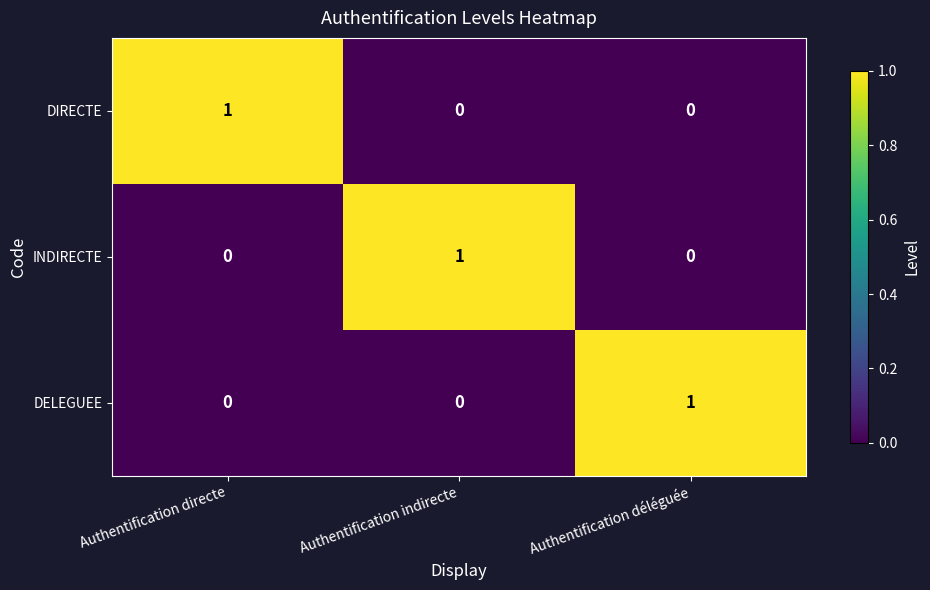

What is the total value across all series at Authentification déléguée?

1